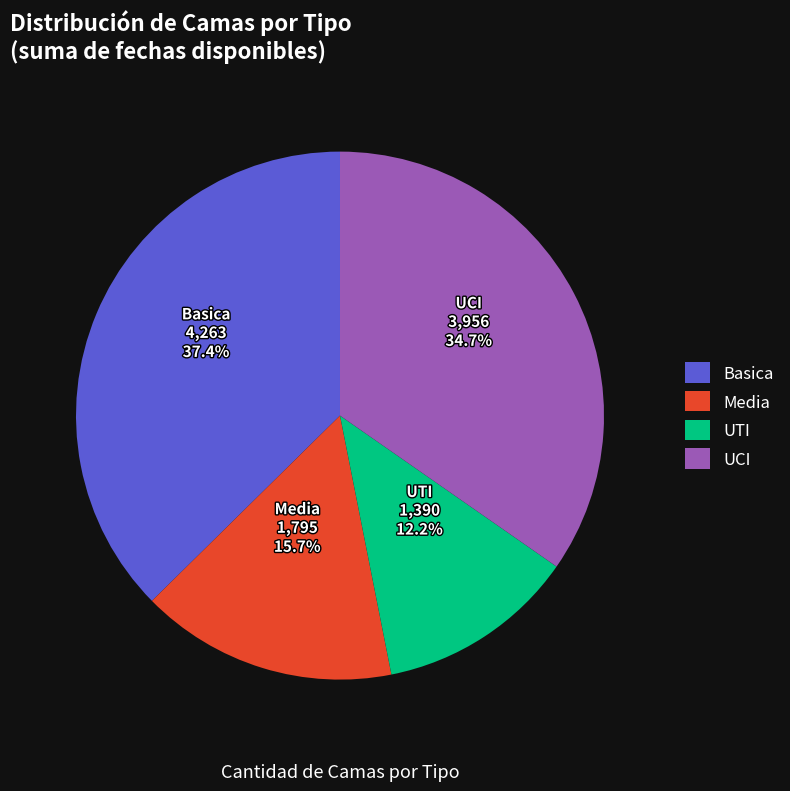

What percentage is the Basica slice, to the nearest percent?

37%